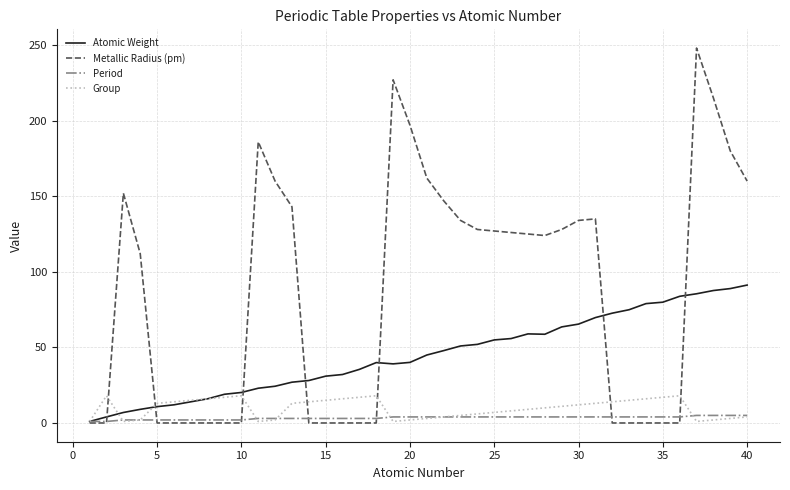

Which series has the largest total across all categories?

Metallic Radius (pm)